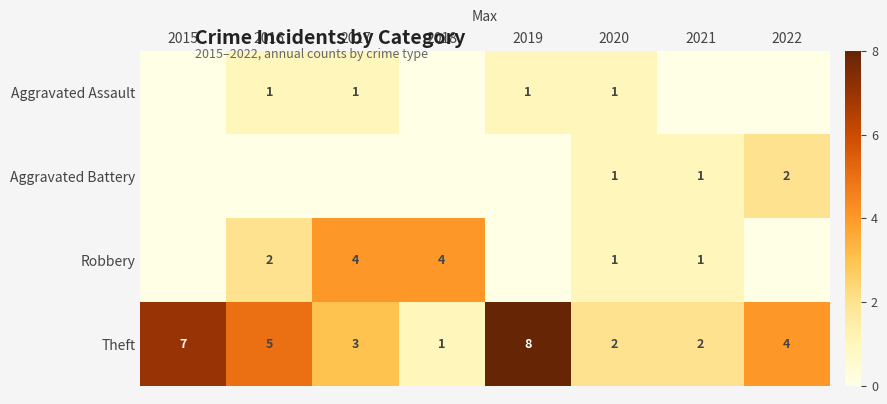

At how many categories does at least one series exceed 3?

6